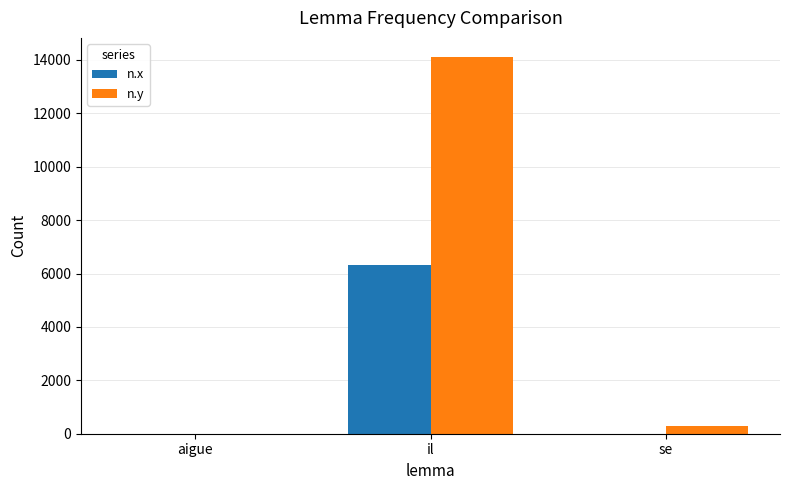

What are all the series names shown in the legend?

n.x, n.y